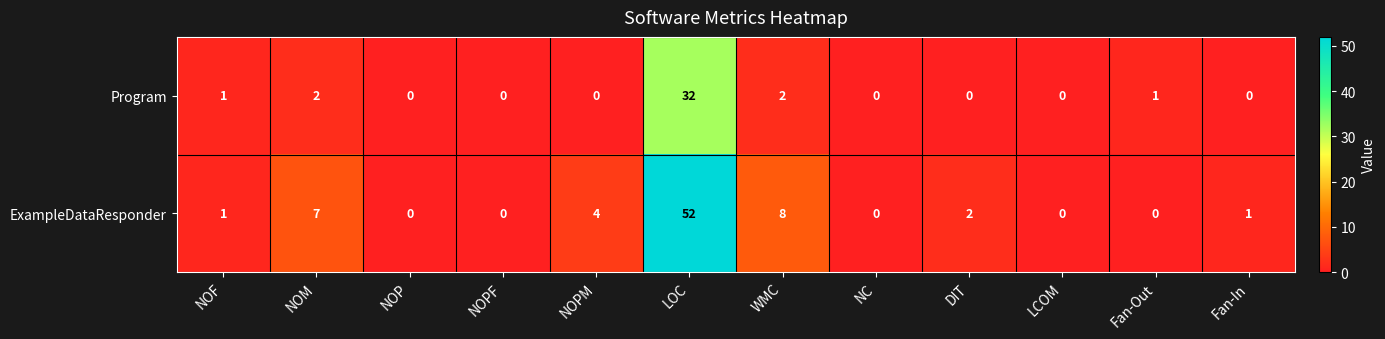

List the series in order of their peak value, highest first.

ExampleDataResponder, Program